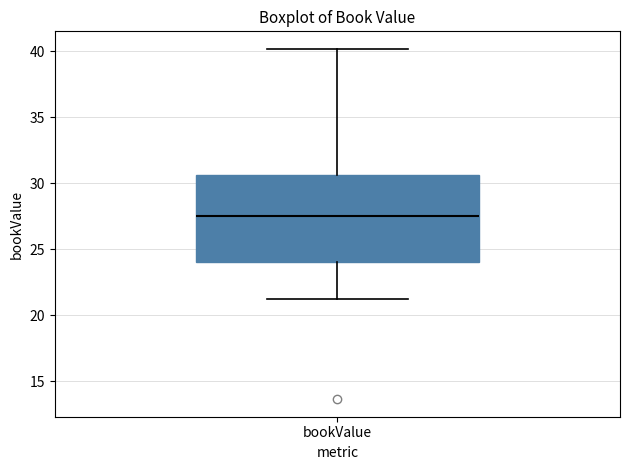

Read this box plot against the y-axis: the position of the median line, the range covered by the box, and the ends of both whiskers. The values are not printed on the chart, so give them approximately, as read against the axis.

median 27.5, box 24.0 to 30.5, whiskers 21.0 to 40.0